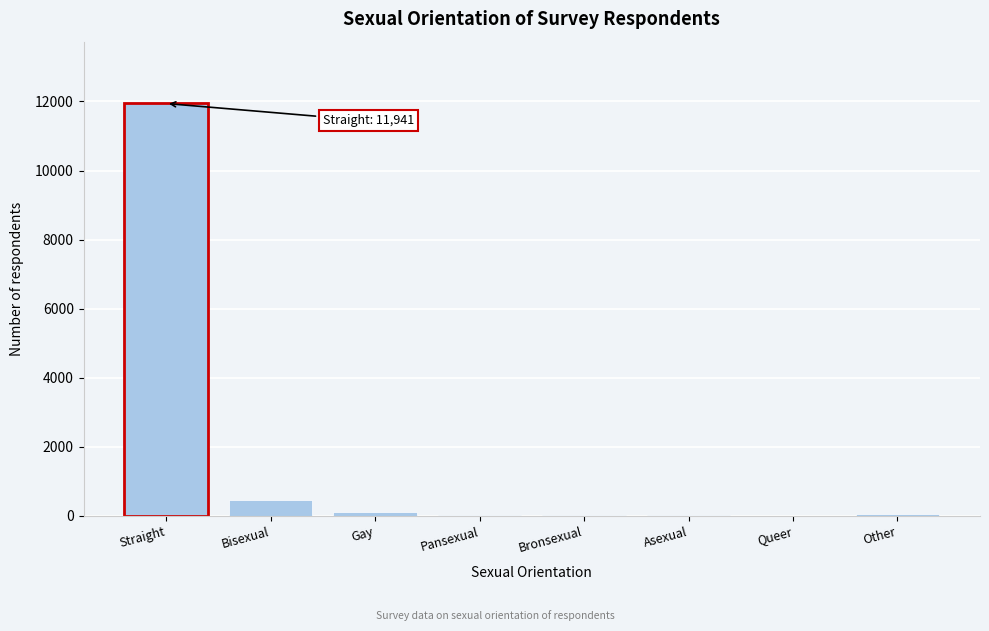

Which has a higher value, Straight or Pansexual?

Straight